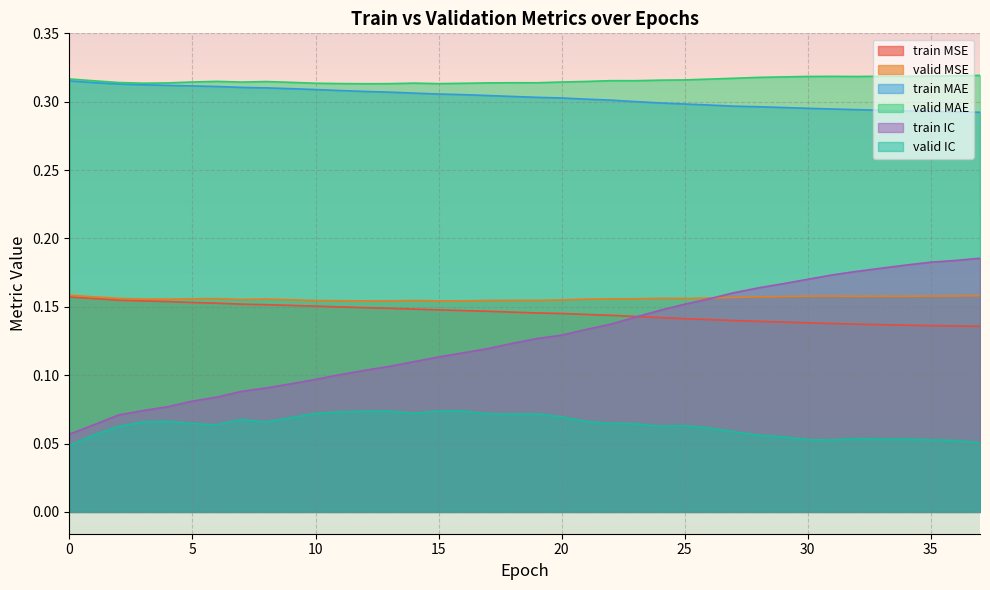

How many lines are shown in the chart?

6